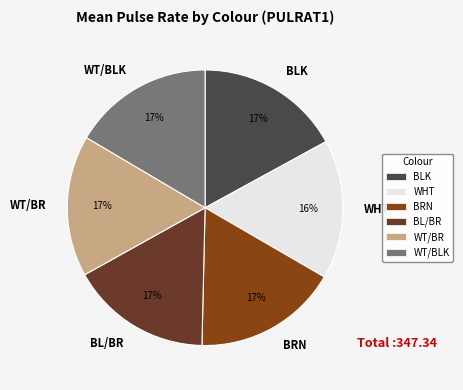

Do BL/BR and BLK together represent more than half of the pie?

No